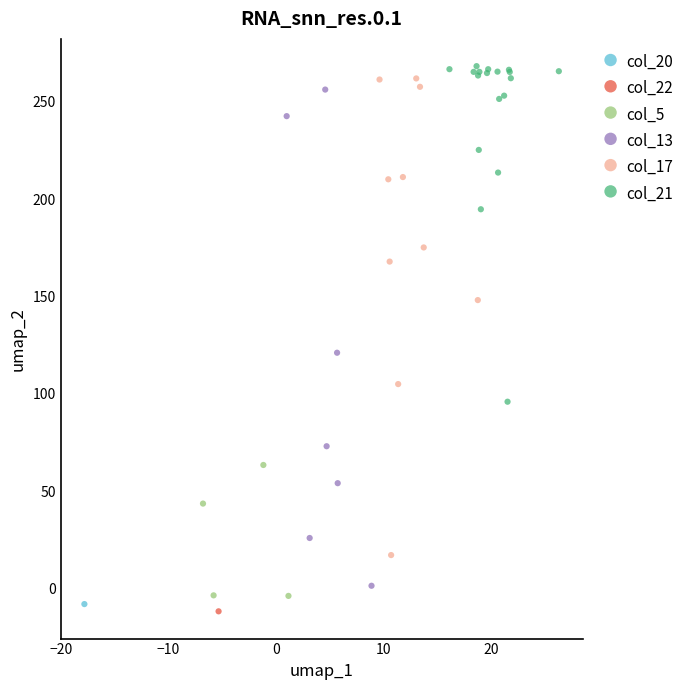

What are all the series names shown in the legend?

col_20, col_22, col_5, col_13, col_17, col_21